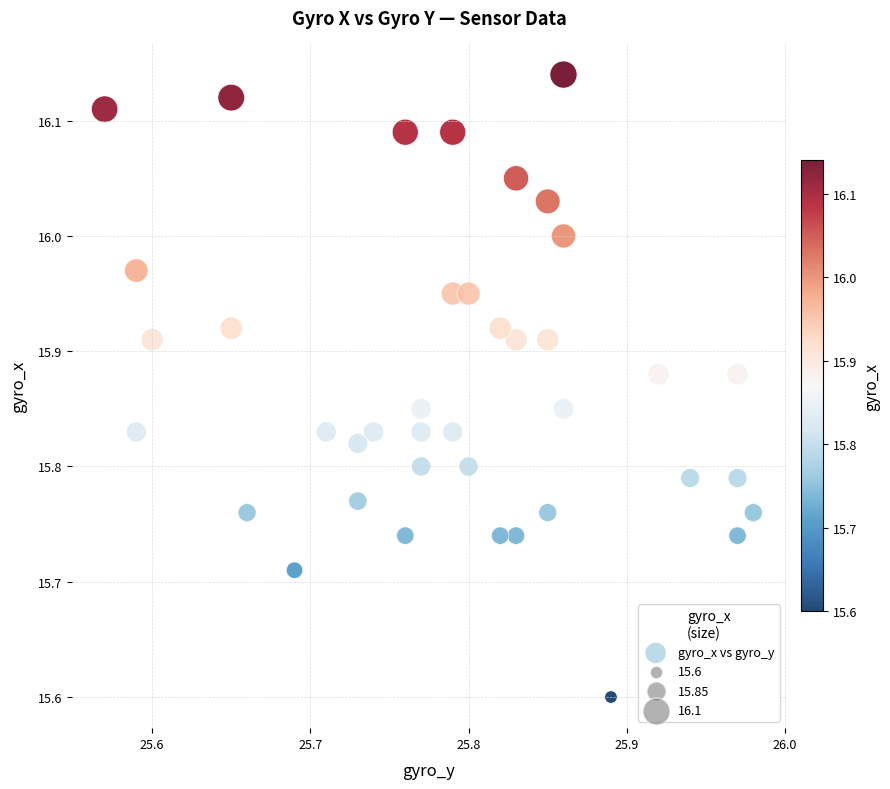

What is the range of Y values (max minus min)?

0.5